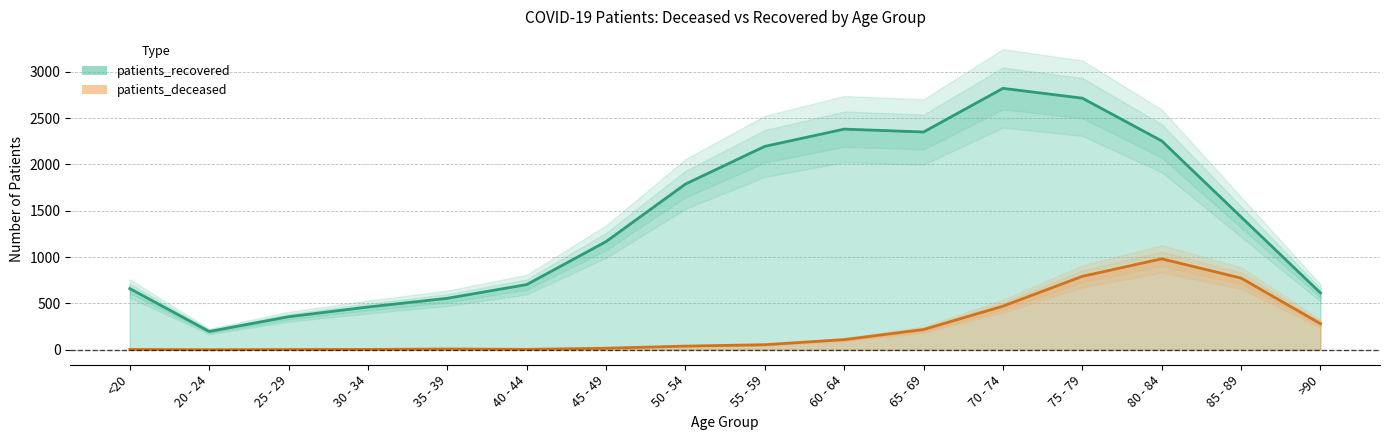

In patients_deceased, how many points are higher than both neighbors (excluding endpoints)?

2